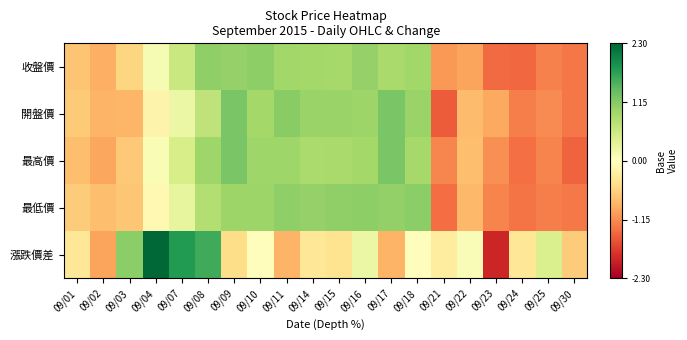

Which series changed the most between 09/01 and 09/24?

收盤價